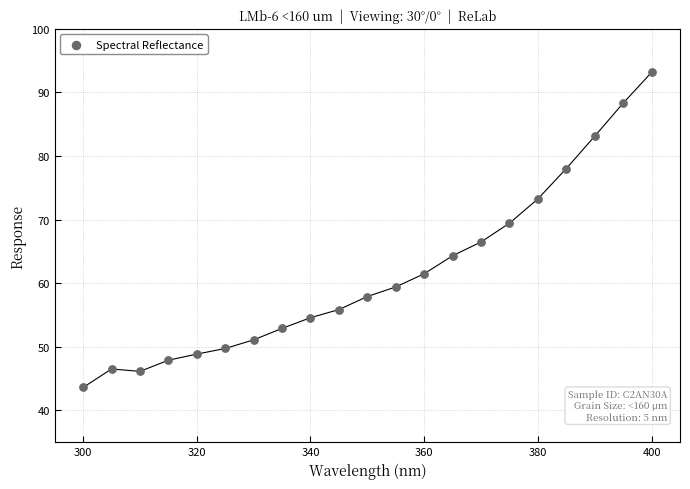

What is the range of X values (max minus min)?

100.0